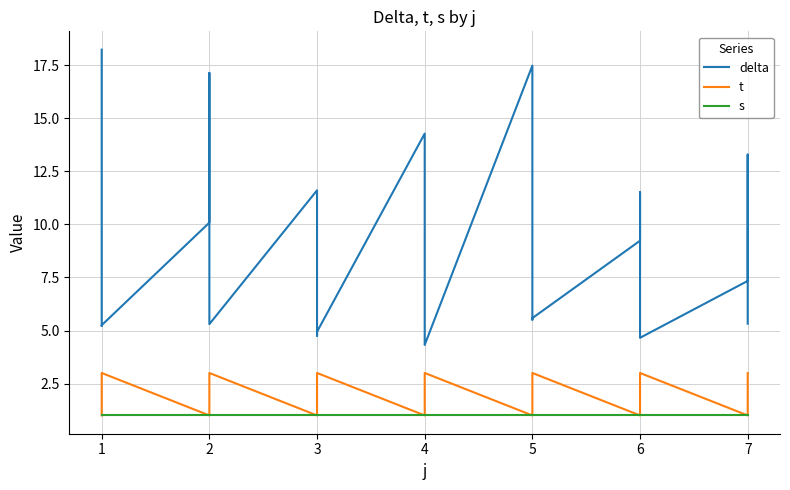

What is the minimum value for s?

1.0